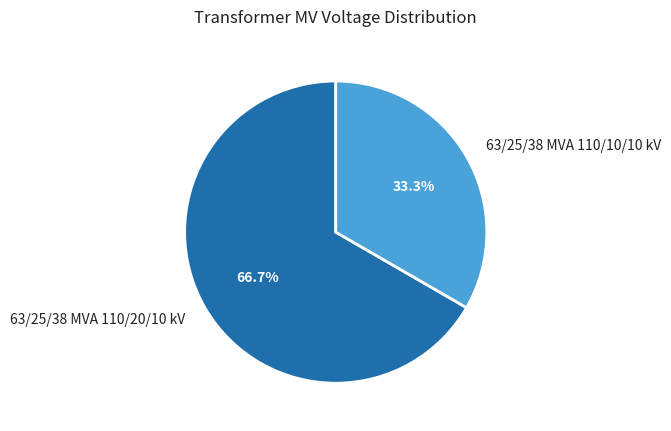

Does 63/25/38 MVA 110/20/10 kV account for over 50% of the chart?

Yes